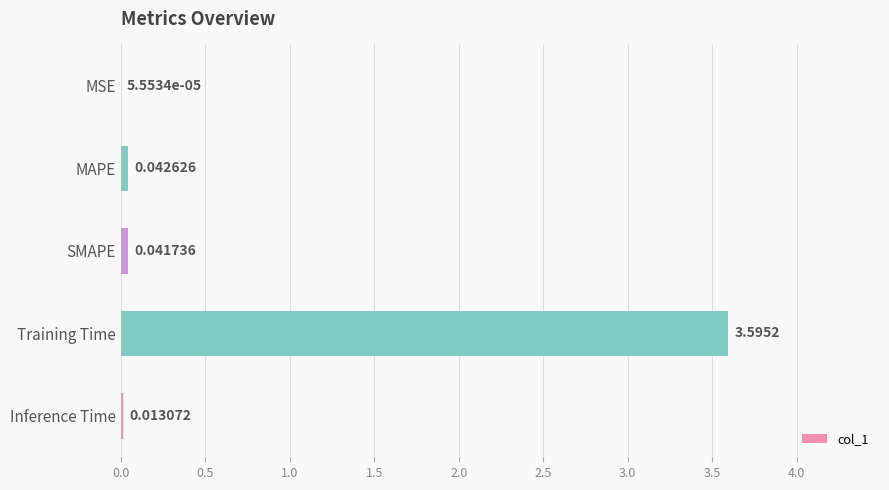

What is the average value?

0.7